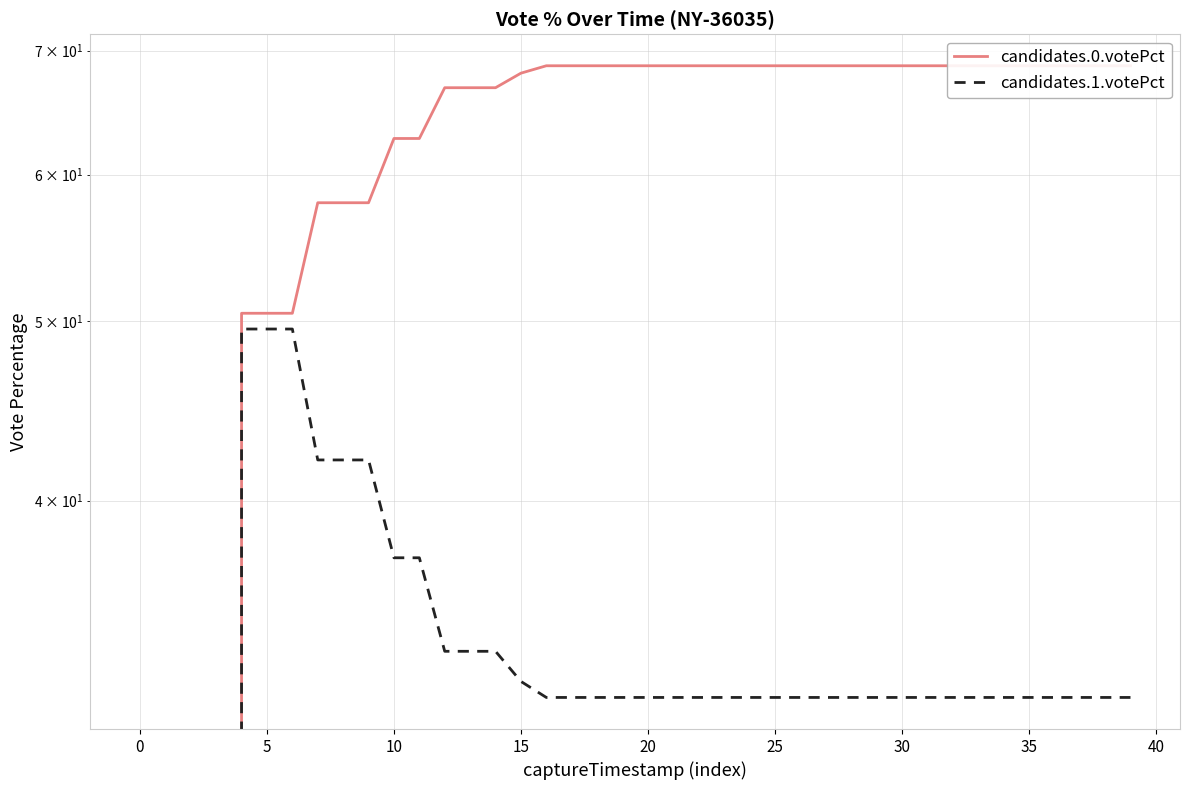

Which category has the highest value in the candidates.0.votePct series?

16